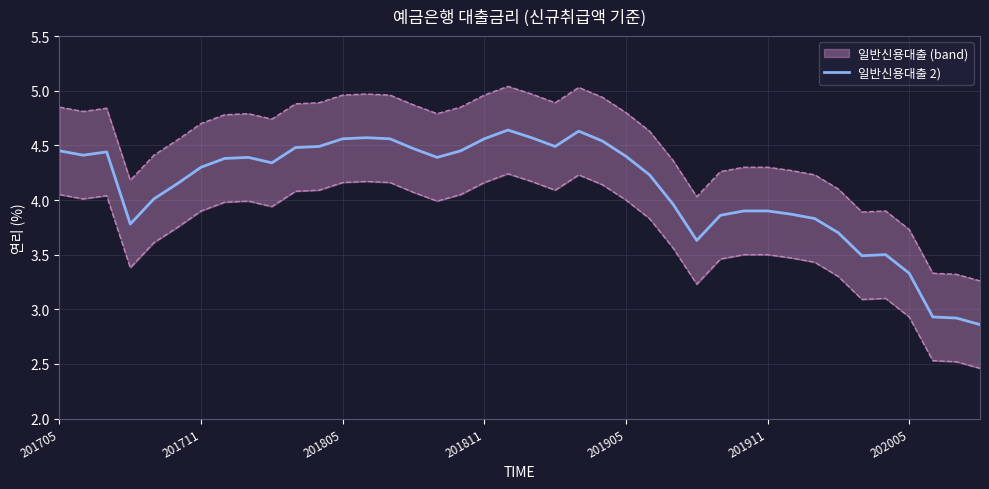

The 일반신용대출 2) series shows 3.3 at 202005. True or false?

True